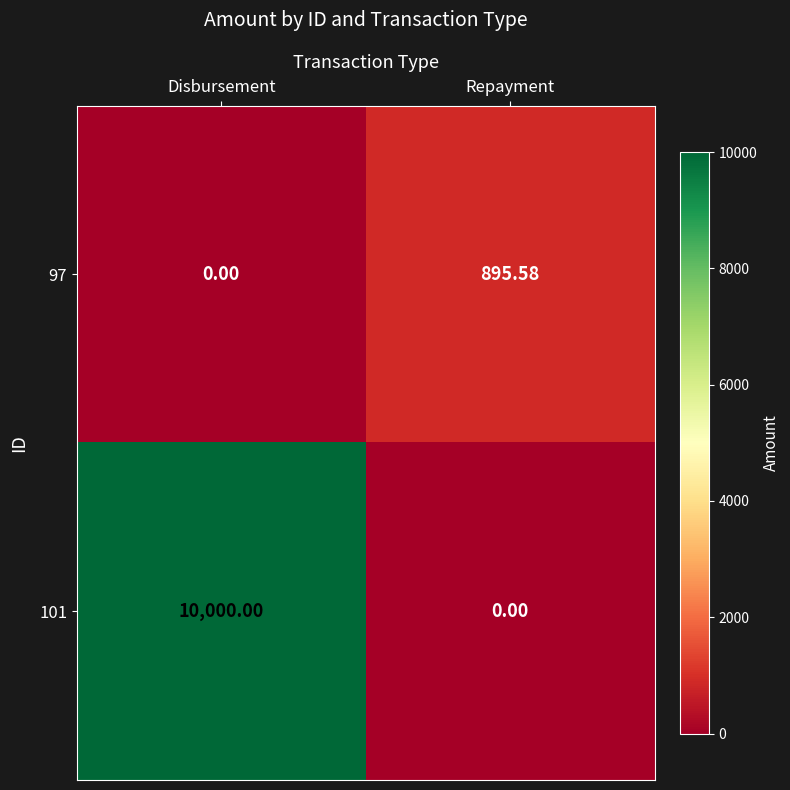

Which category has the highest value in the 97 series?

Repayment